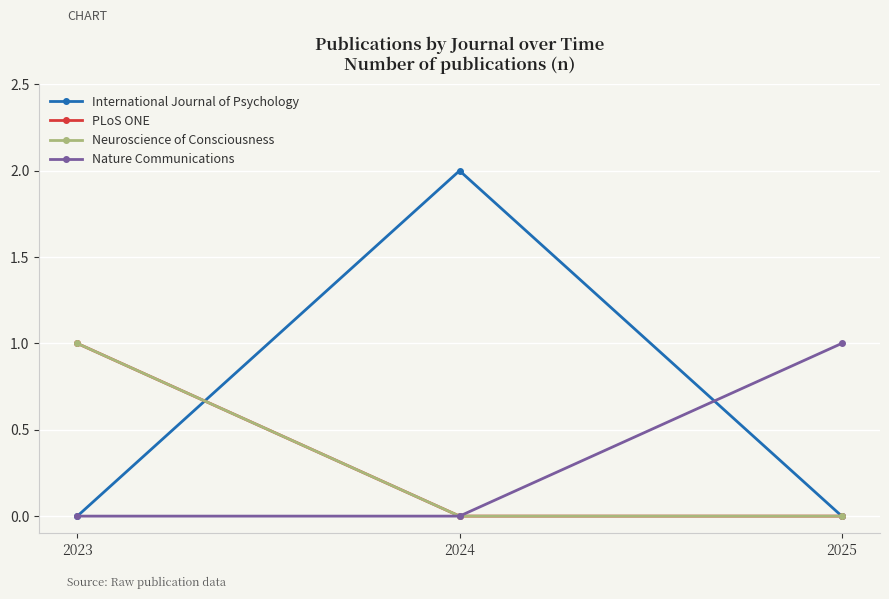

Count the Nature Communications values in the range 0 to 1.

3